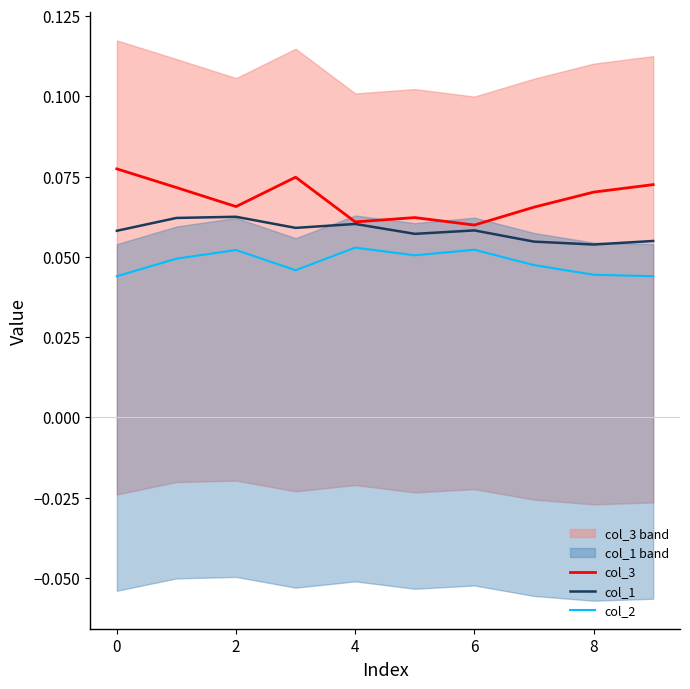

At how many categories does at least one series exceed 0?

10